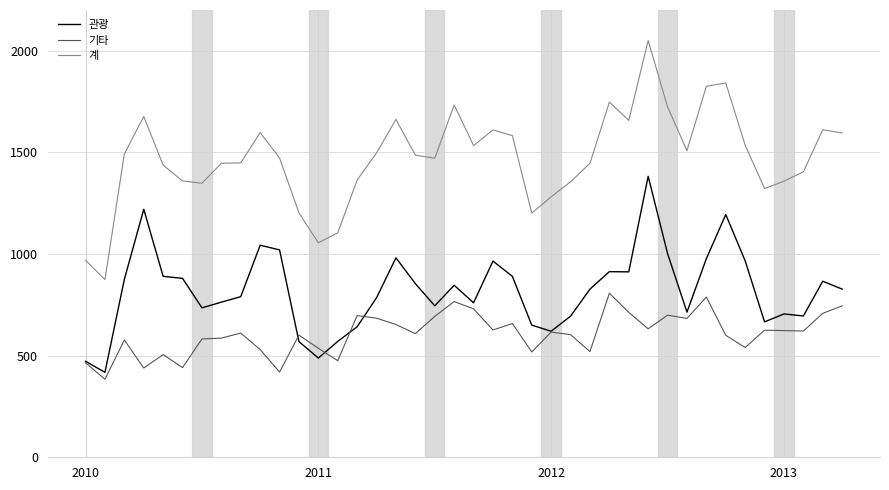

List the series in order of their peak value, highest first.

계, 관광, 기타